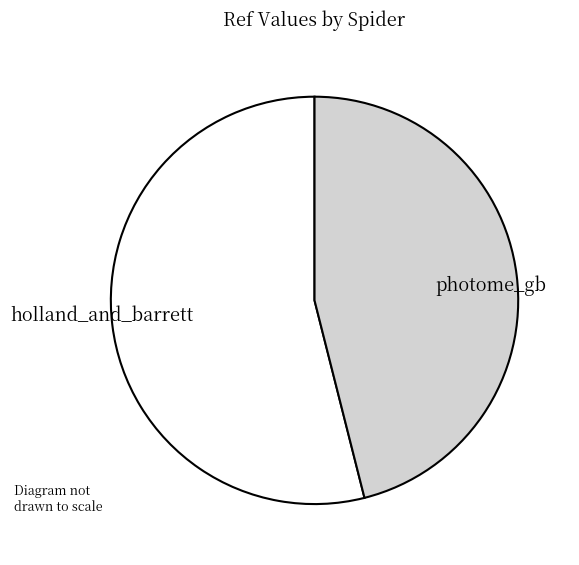

Does any single category account for the majority?

Yes